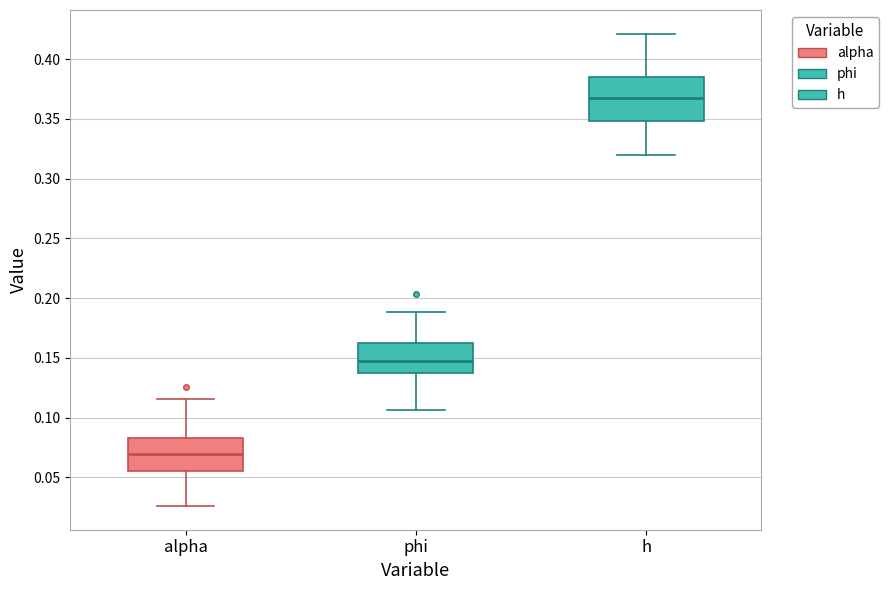

Comparing the boxes themselves (not the whiskers), which one is the tallest?

h